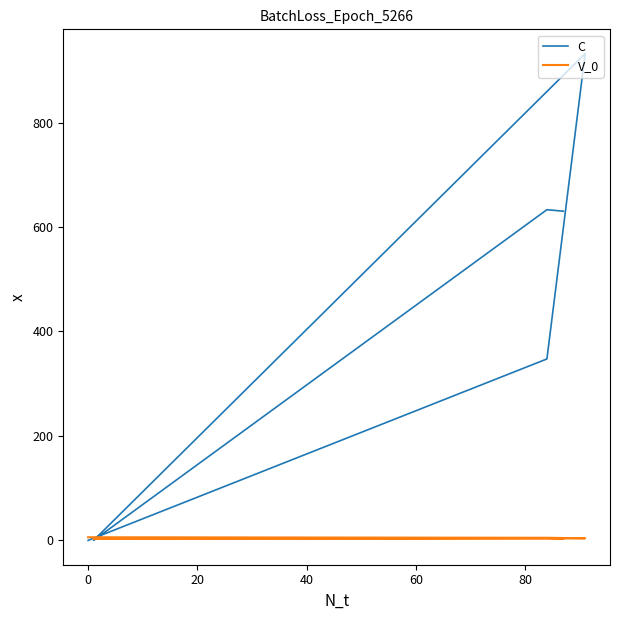

In C, how many points are lower than both neighbors (excluding endpoints)?

1